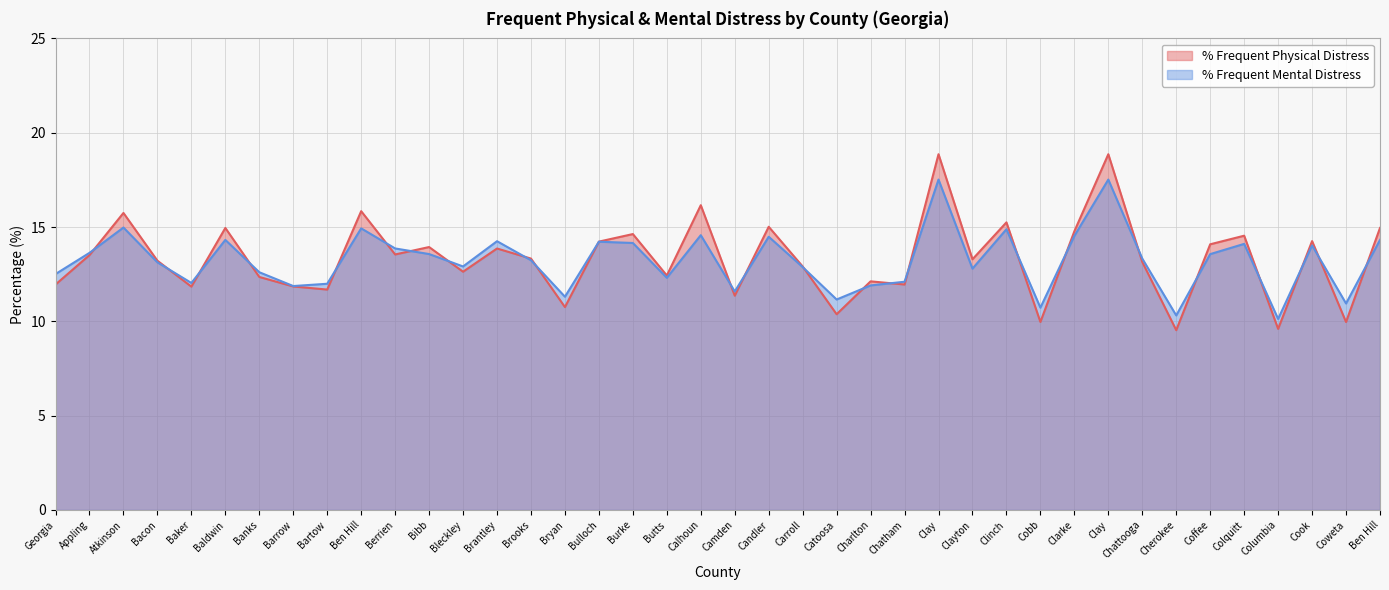

Which series has the widest spread of values?

% Frequent Physical Distress